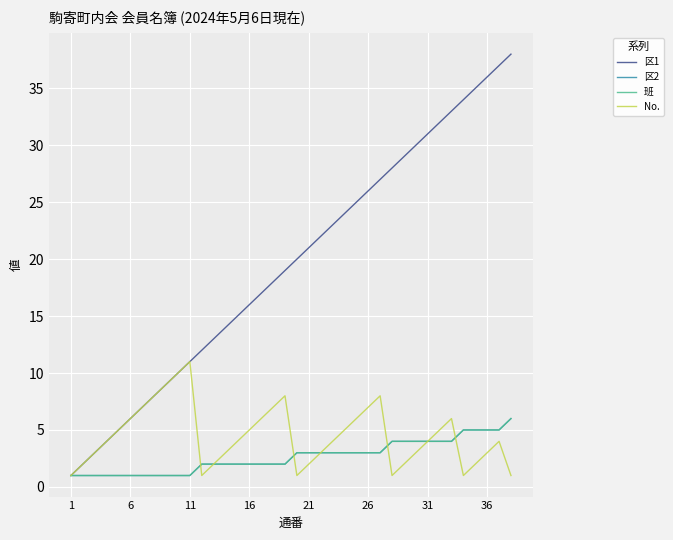

Does the chart have visible grid lines?

Yes